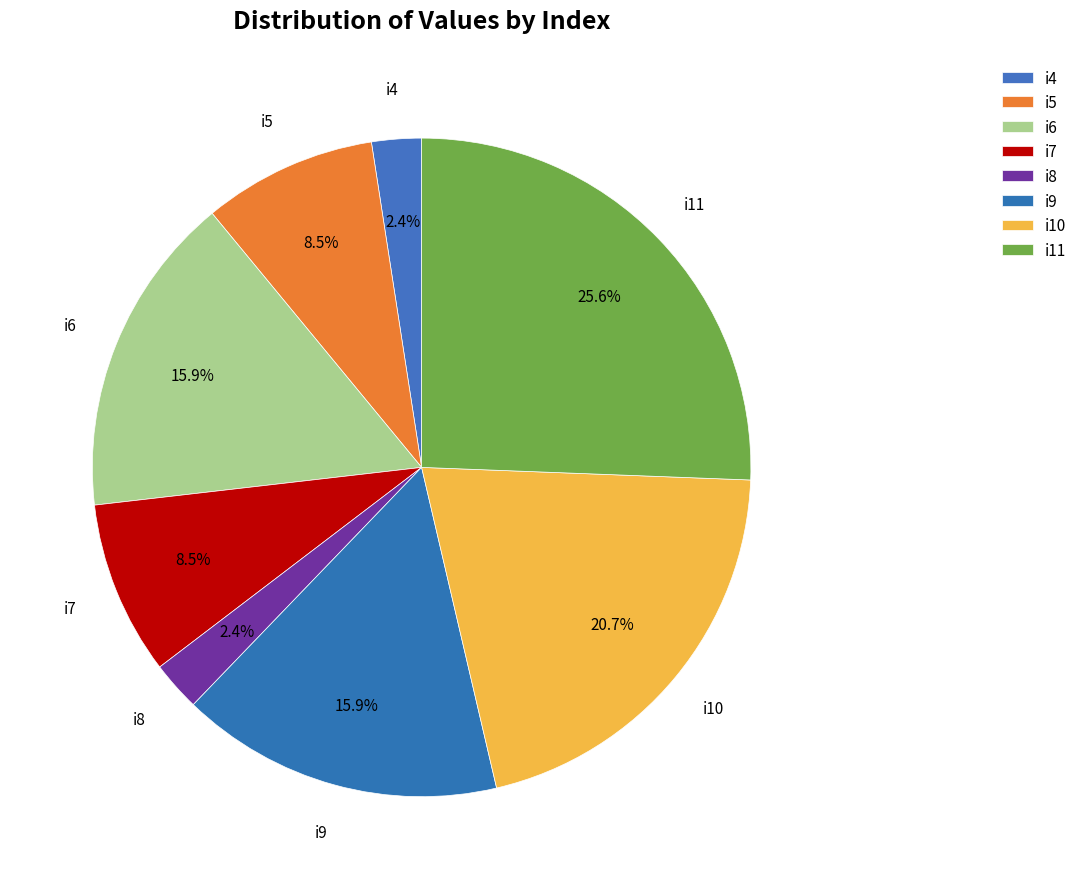

Is it true that i11 is 26% of the pie?

True